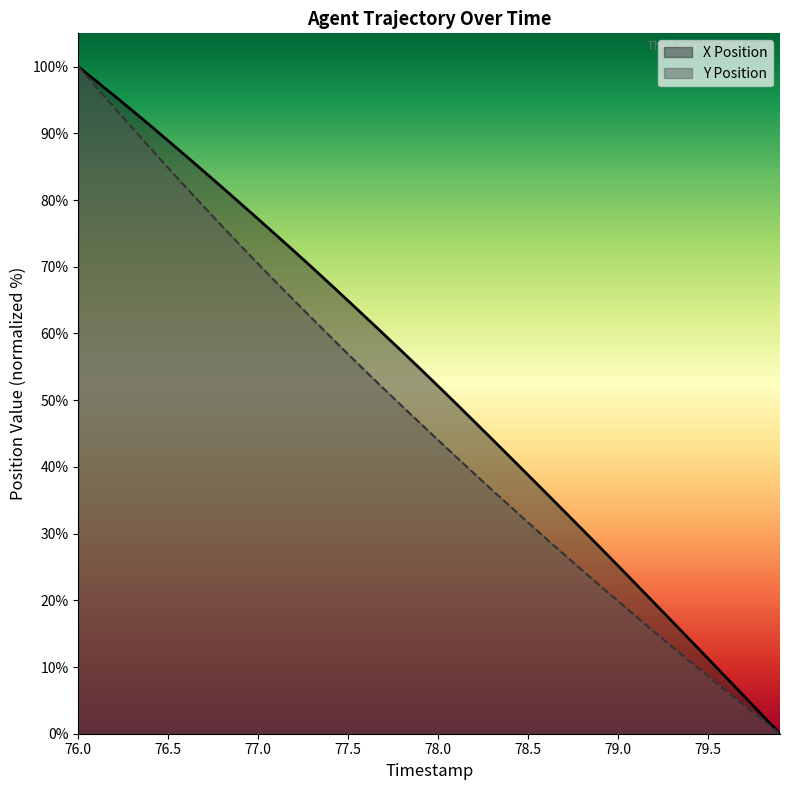

Which series has the widest spread of values?

X Position